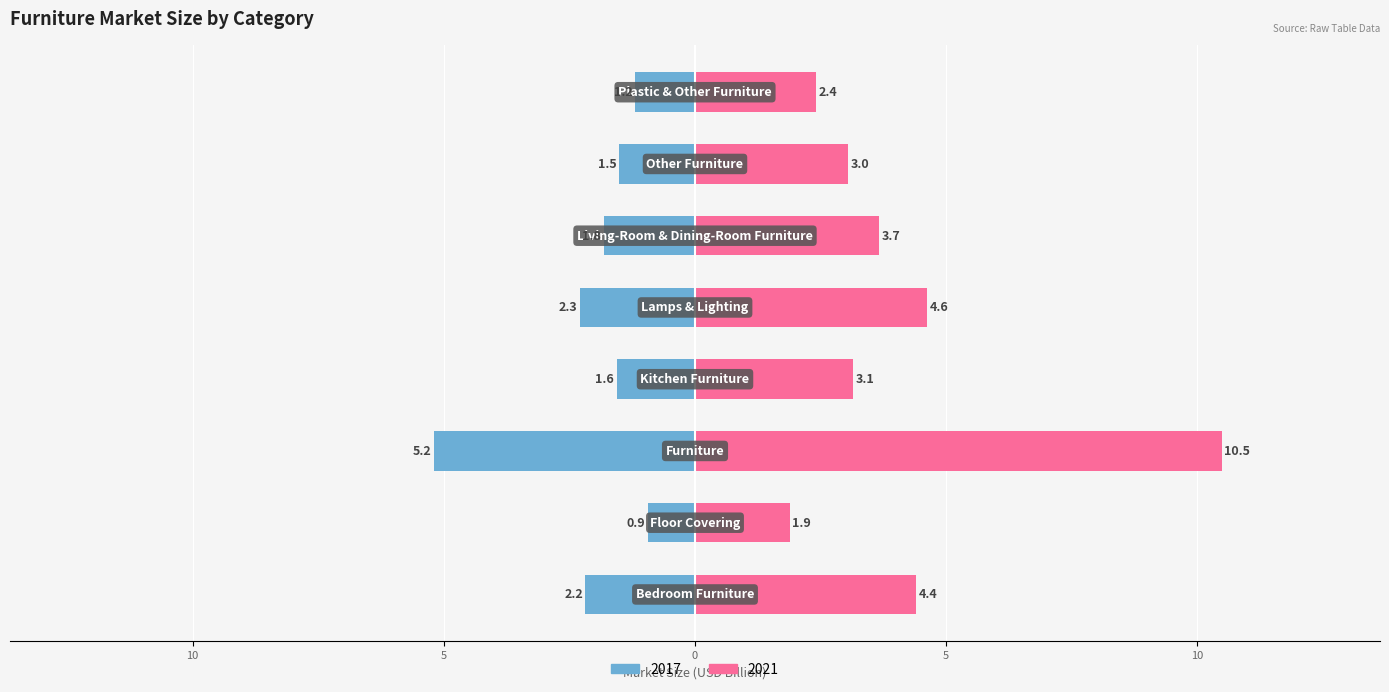

At how many categories does at least one series exceed 1?

8